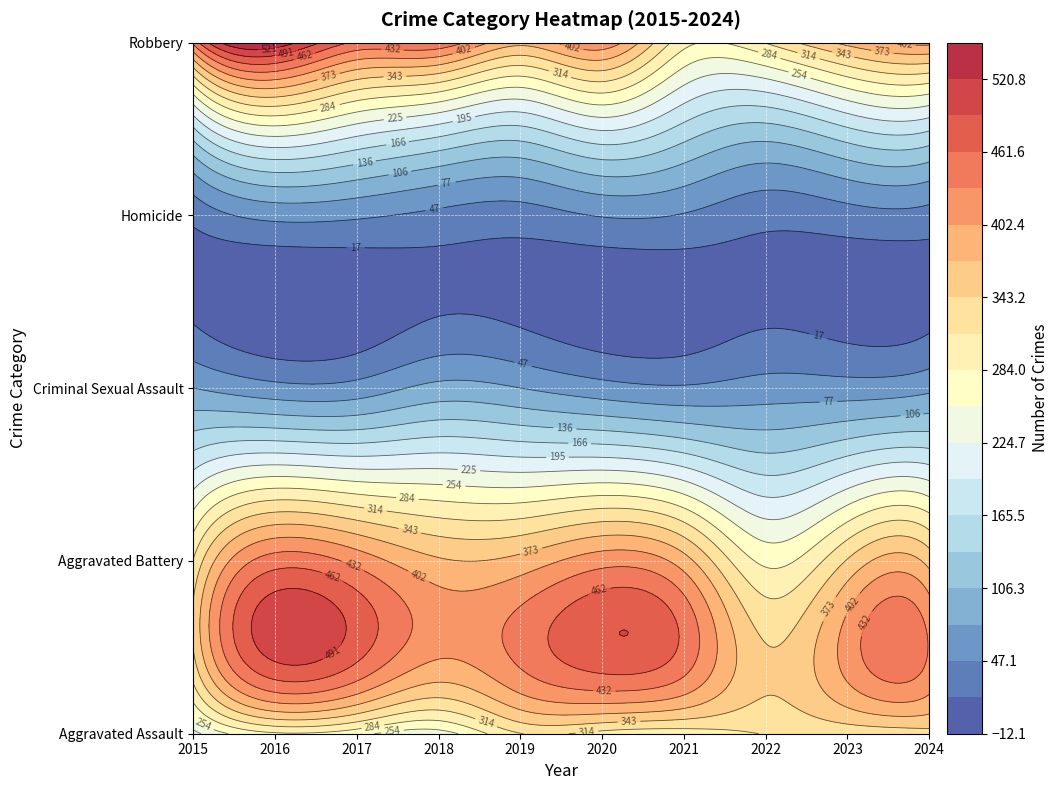

What is the average value of the Aggravated Assault series?

288